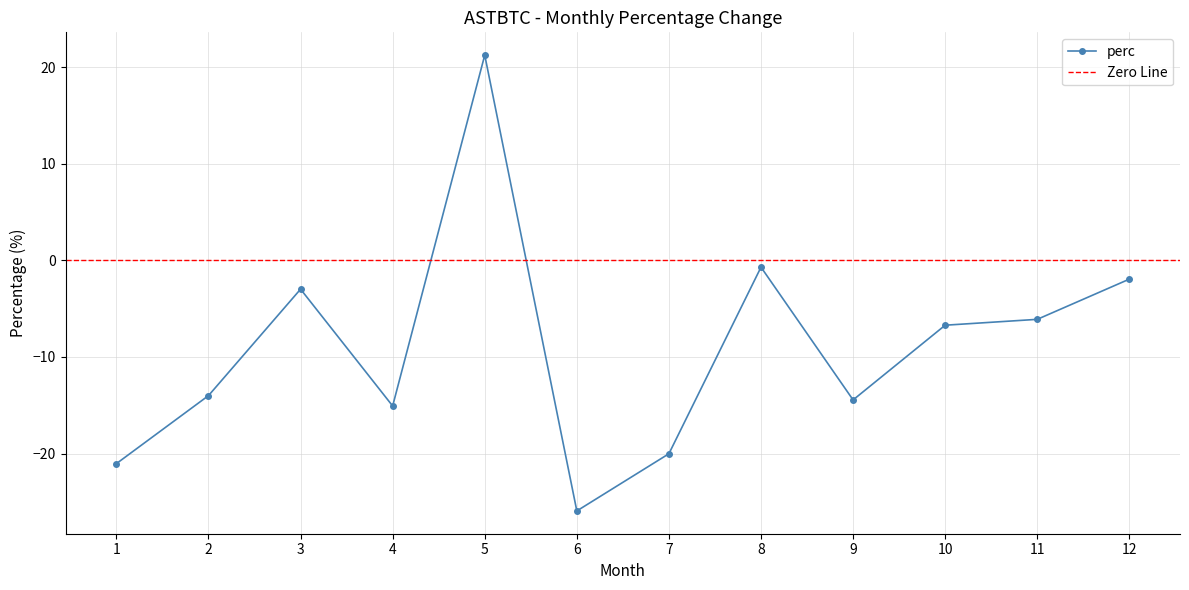

True or false: there are more than 0 points higher than both neighbors.

True